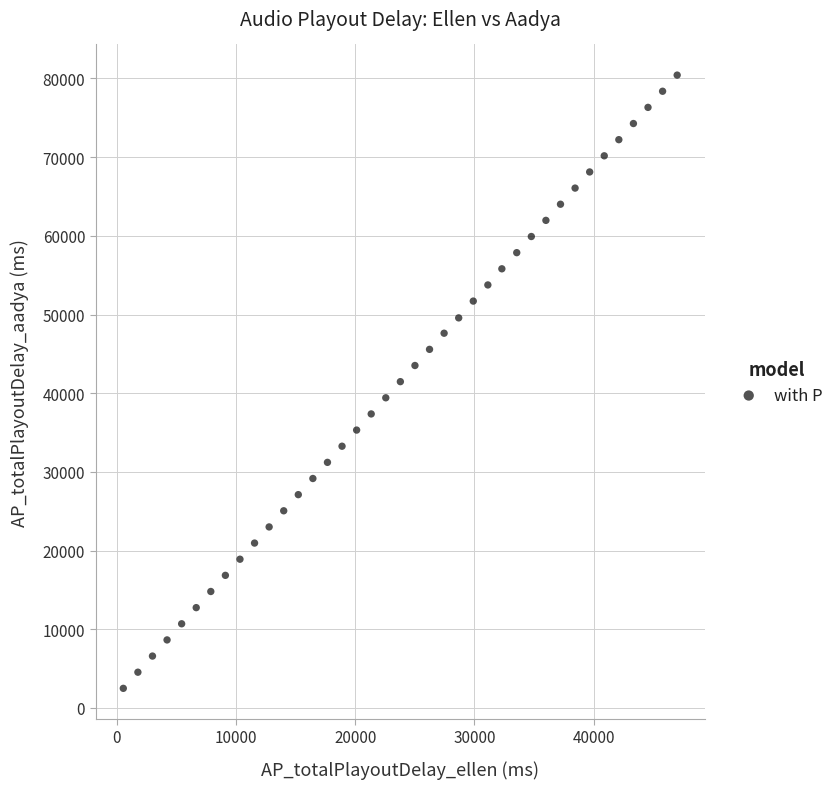

How many data points are displayed?

39